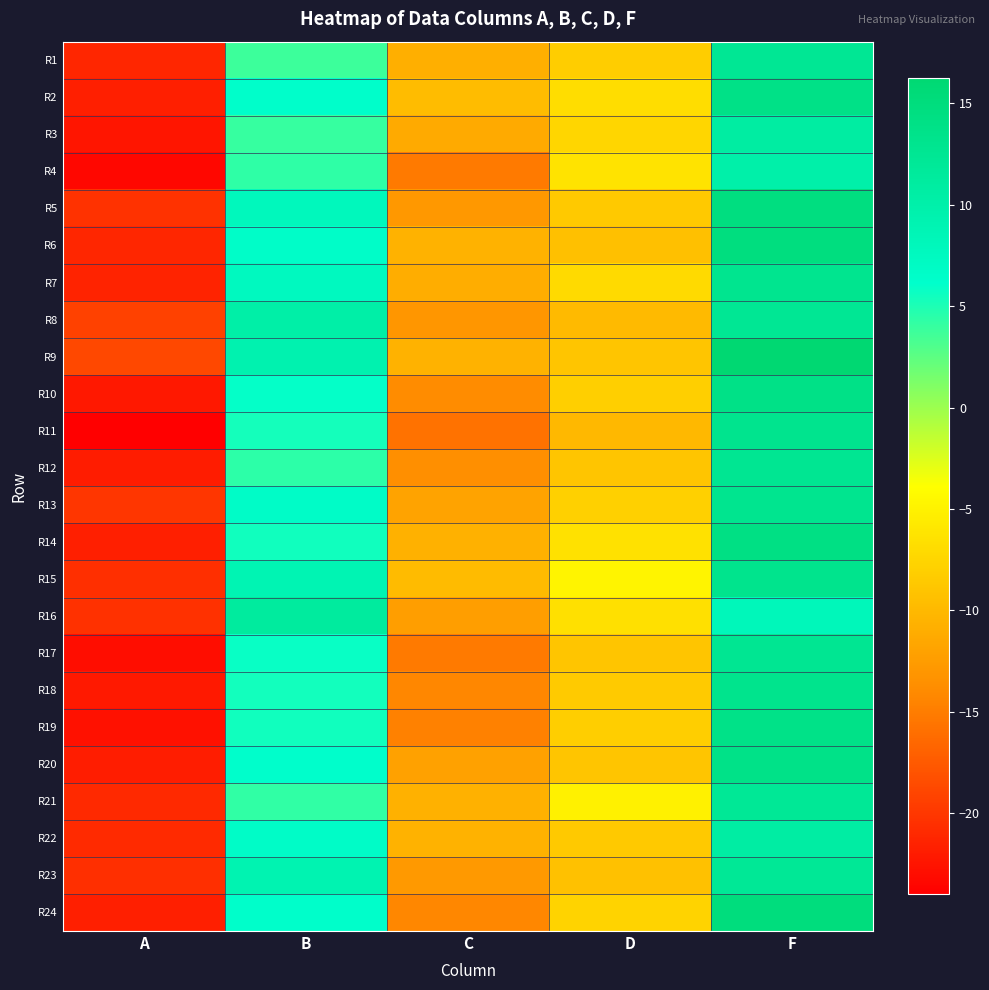

Which category has the highest value across all series?

F